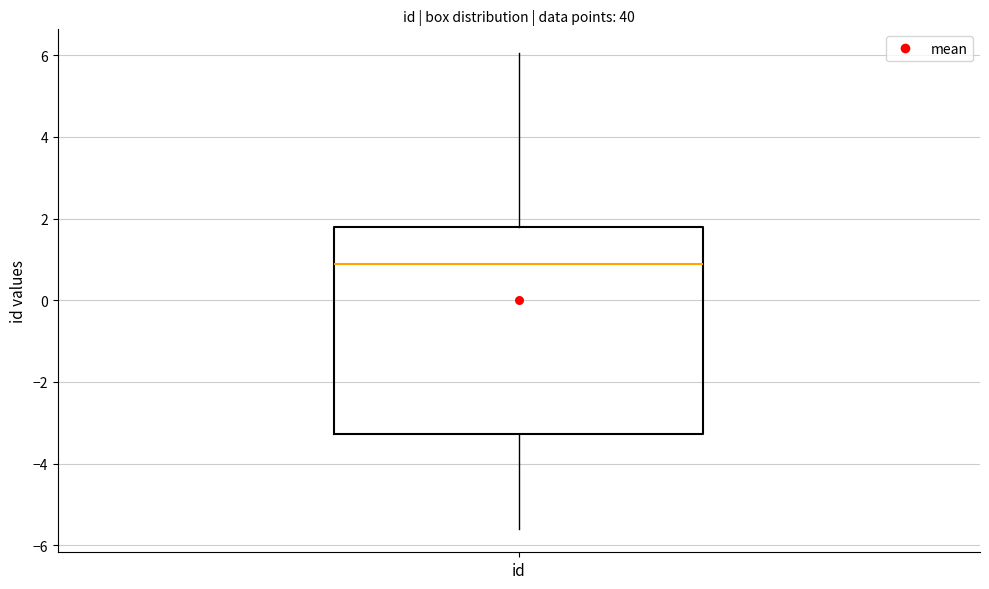

Transcribe this box plot: give where the median line is, the range the box spans, and where the two whiskers end, as read against the y-axis. The values are not printed on the chart, so give them approximately, as read against the axis.

median 0.8, box -3.2 to 1.8, whiskers -5.6 to 6.0